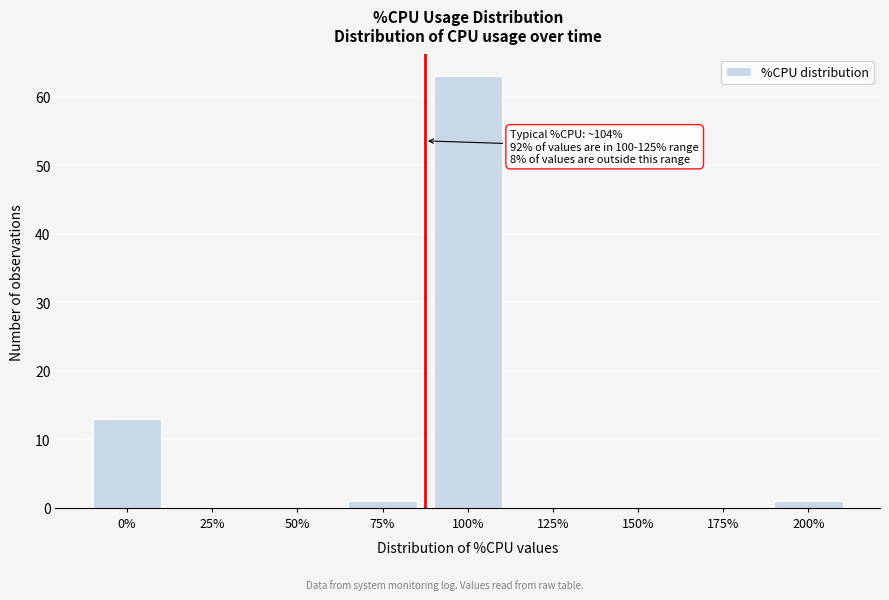

Reading right to left, list all the values displayed in this chart.

200%=1	175%=0	150%=0	125%=0	100%=63	75%=1	50%=0	25%=0	0%=13